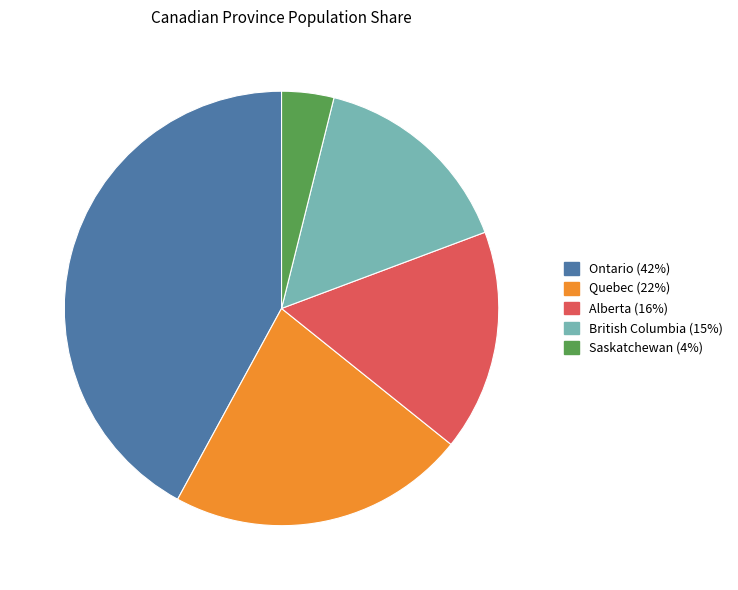

Does any single category account for the majority?

No